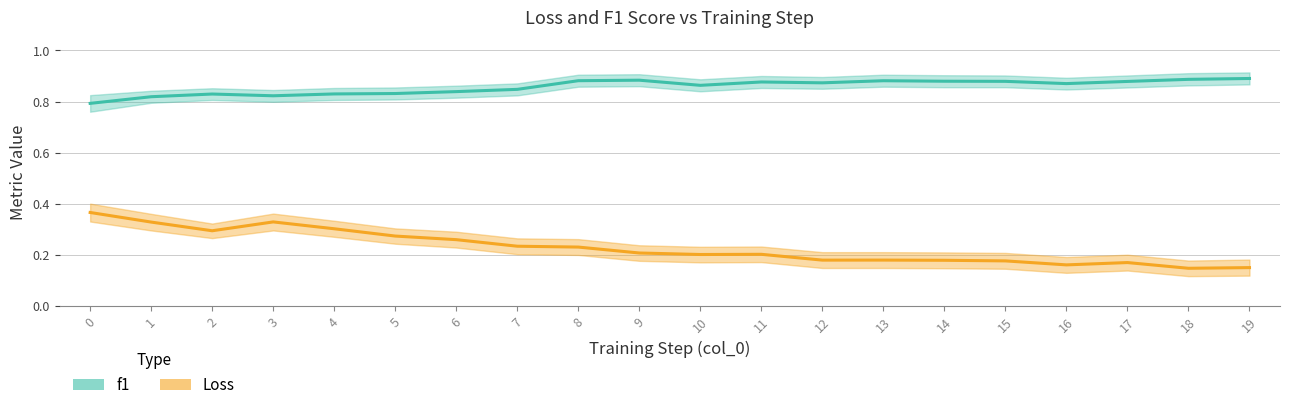

Which series has the largest range (max minus min)?

Loss